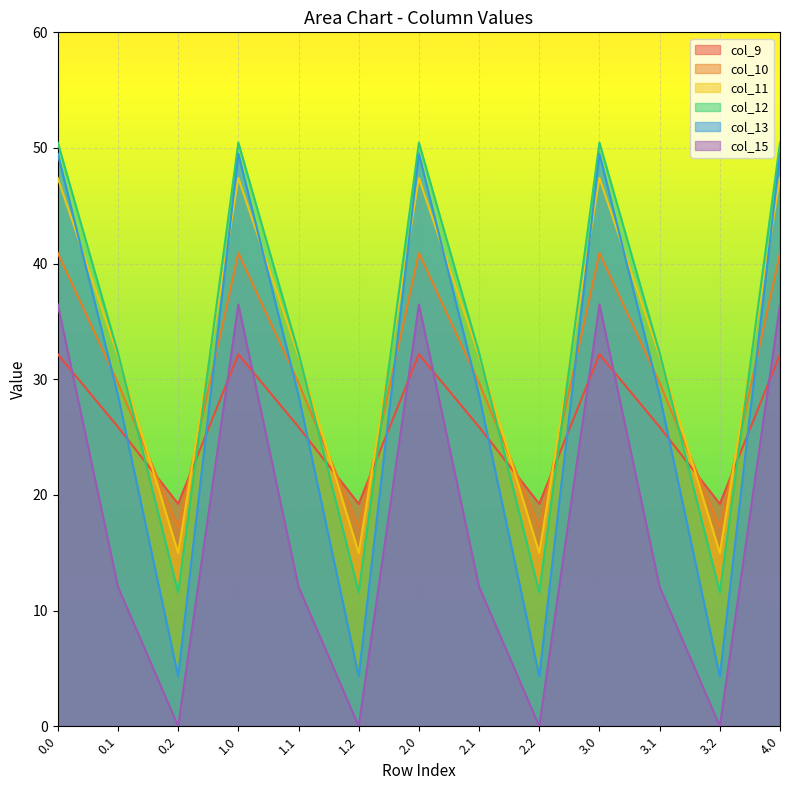

Does the chart display data point markers on the line(s)?

No